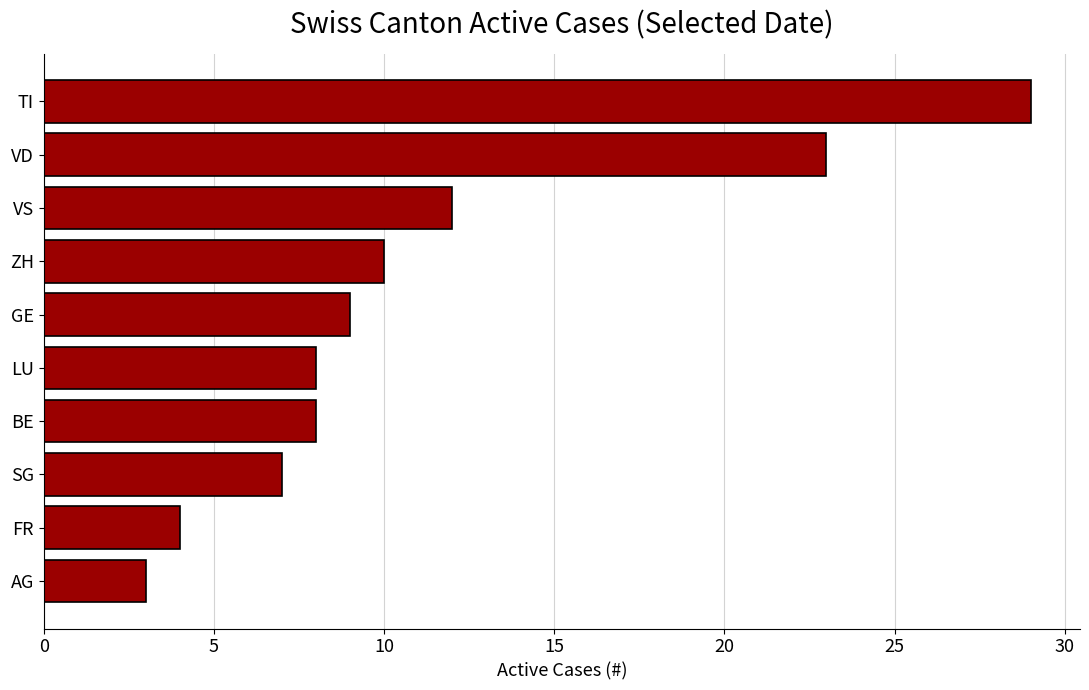

Reading bottom to top, transcribe all the data shown in this chart.

3	4	7	8	8	9	10	12	23	29